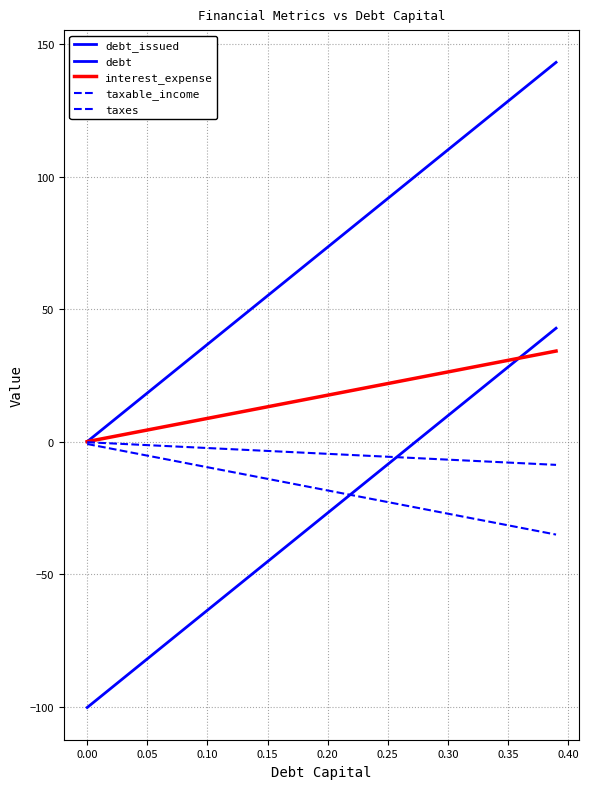

Is this an area chart (filled region under the line)?

No